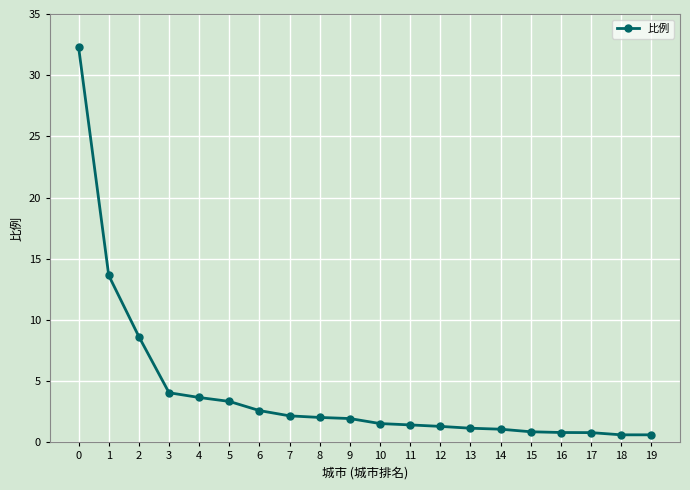

How many data points does each series have?

20